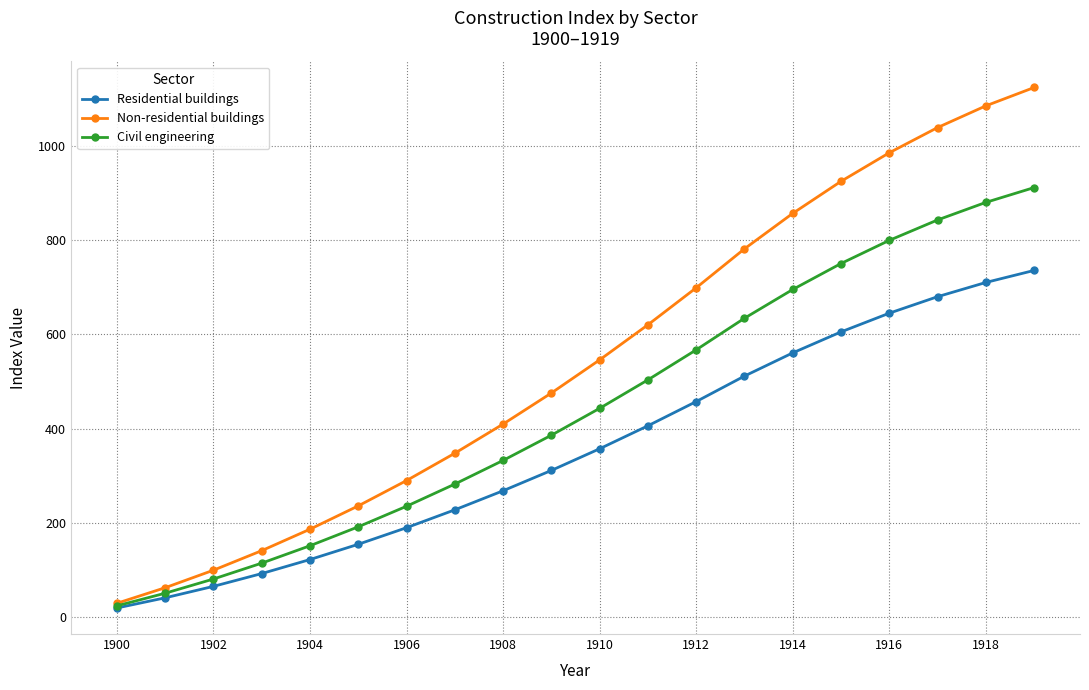

Does the chart display data point markers on the line(s)?

Yes